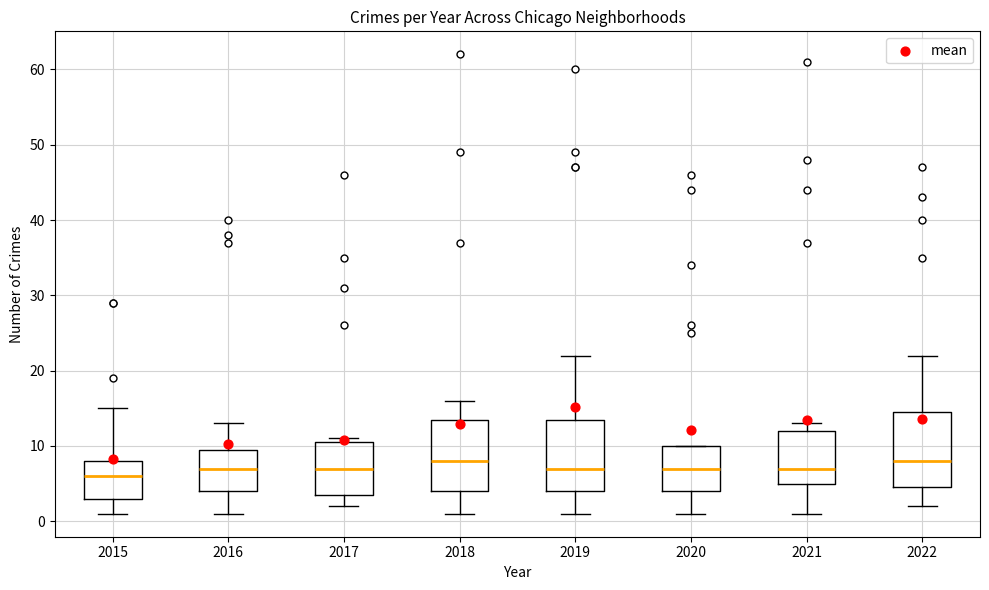

Reading left to right, transcribe this box plot: for each box, give where its median line is, the range the box spans, and where its two whiskers end, as read against the y-axis. The values are not printed on the chart, so give them approximately, as read against the axis.

2015: median 6, box 3 to 8, whiskers 1 to 15
2016: median 7, box 4 to 10, whiskers 1 to 13
2017: median 7, box 4 to 11, whiskers 2 to 11 (just above the box's upper edge)
2018: median 8, box 4 to 14, whiskers 1 to 16
2019: median 7, box 4 to 14, whiskers 1 to 22
2020: median 7, box 4 to 10, whiskers 1 to 10
2021: median 7, box 5 to 12, whiskers 1 to 13
2022: median 8, box 5 to 15, whiskers 2 to 22